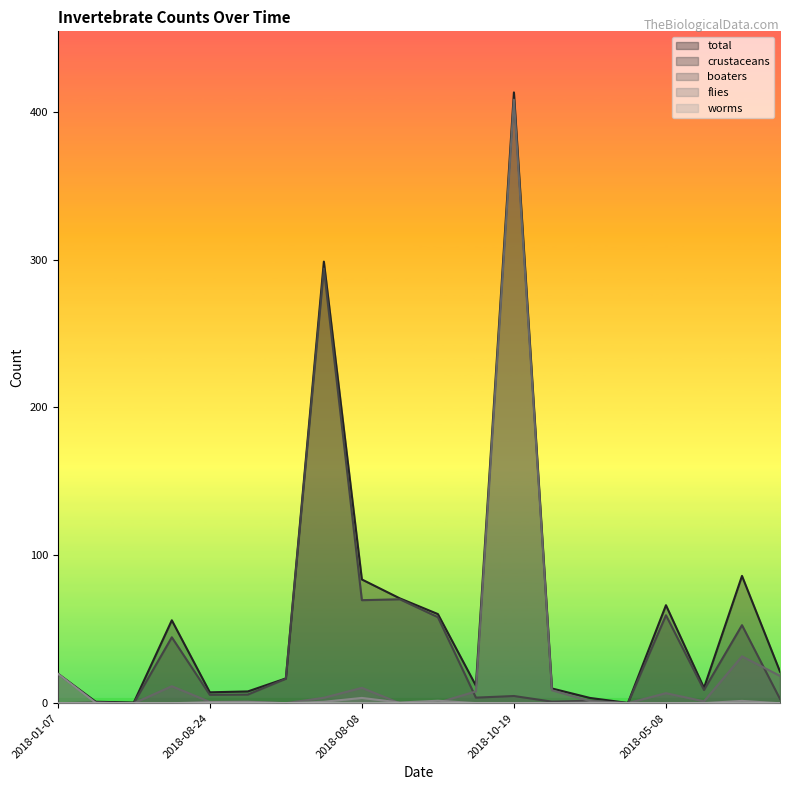

Which series has the largest total across all categories?

total